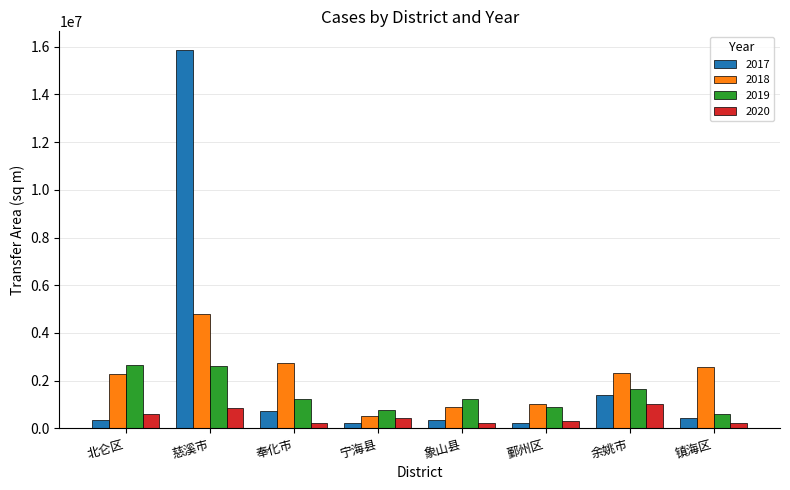

What value does the 2017 series have at 象山县?

346601.0